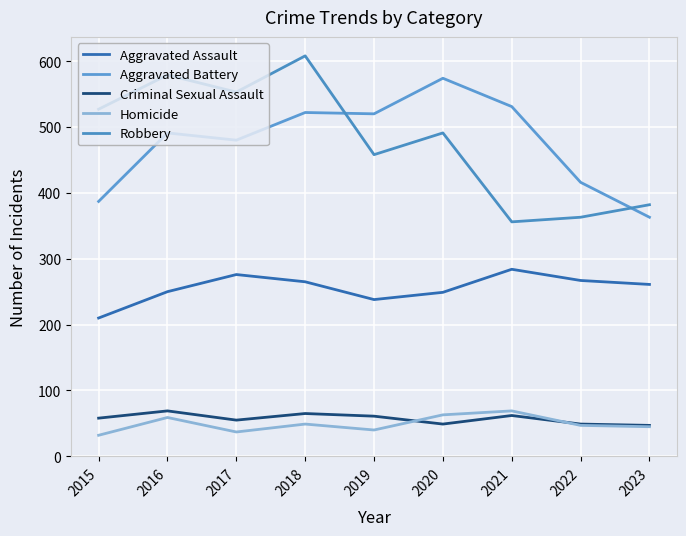

True or false: Aggravated Assault and Robbery intersect in this chart.

False